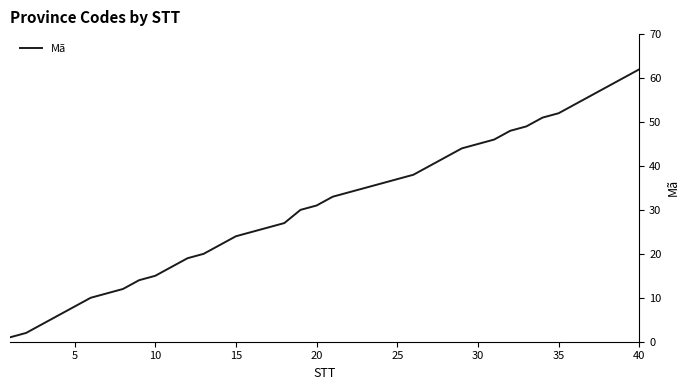

Does the chart have visible grid lines?

No